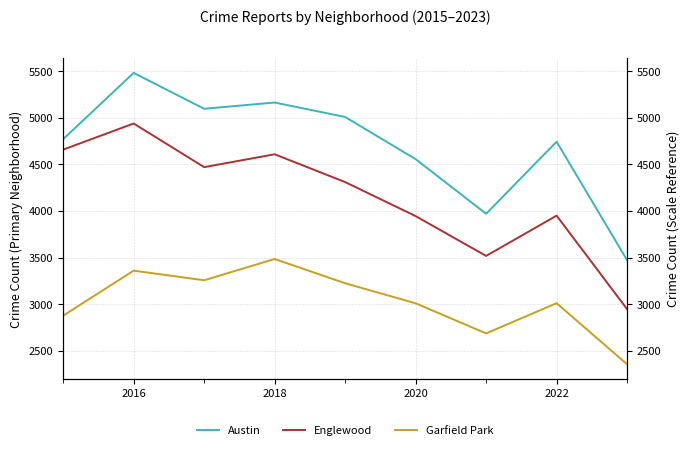

At which category does Garfield Park reach its first local peak?

2016